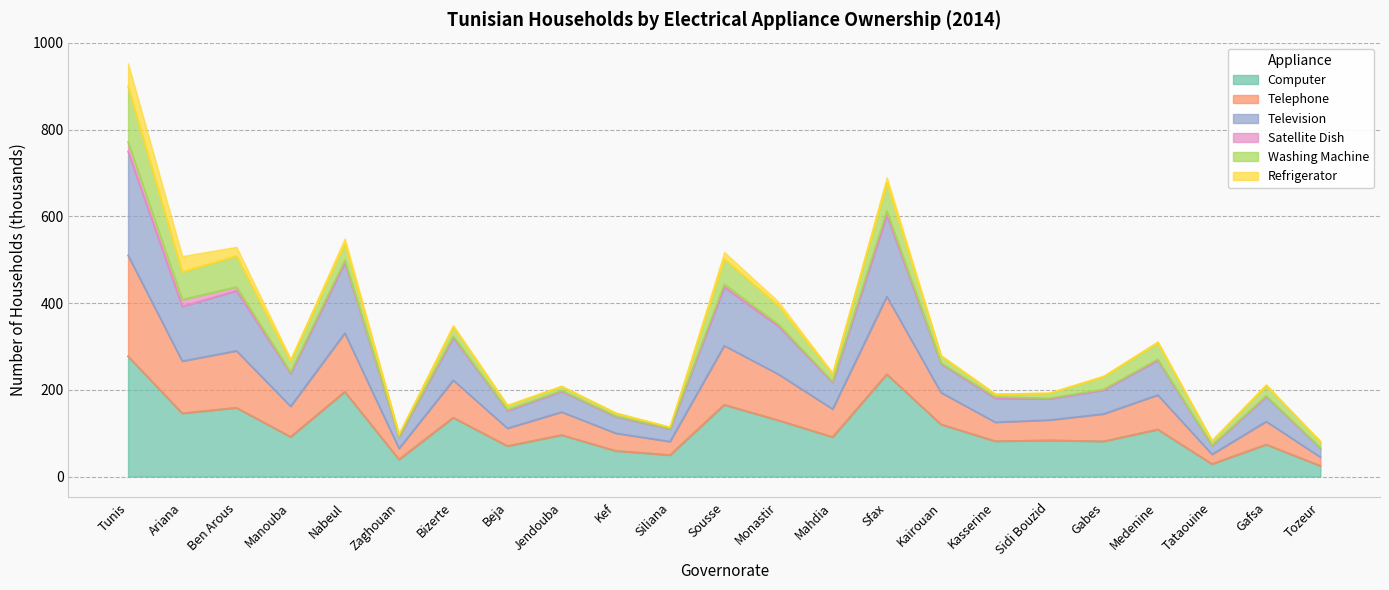

How many data points in Computer are above 91?

13